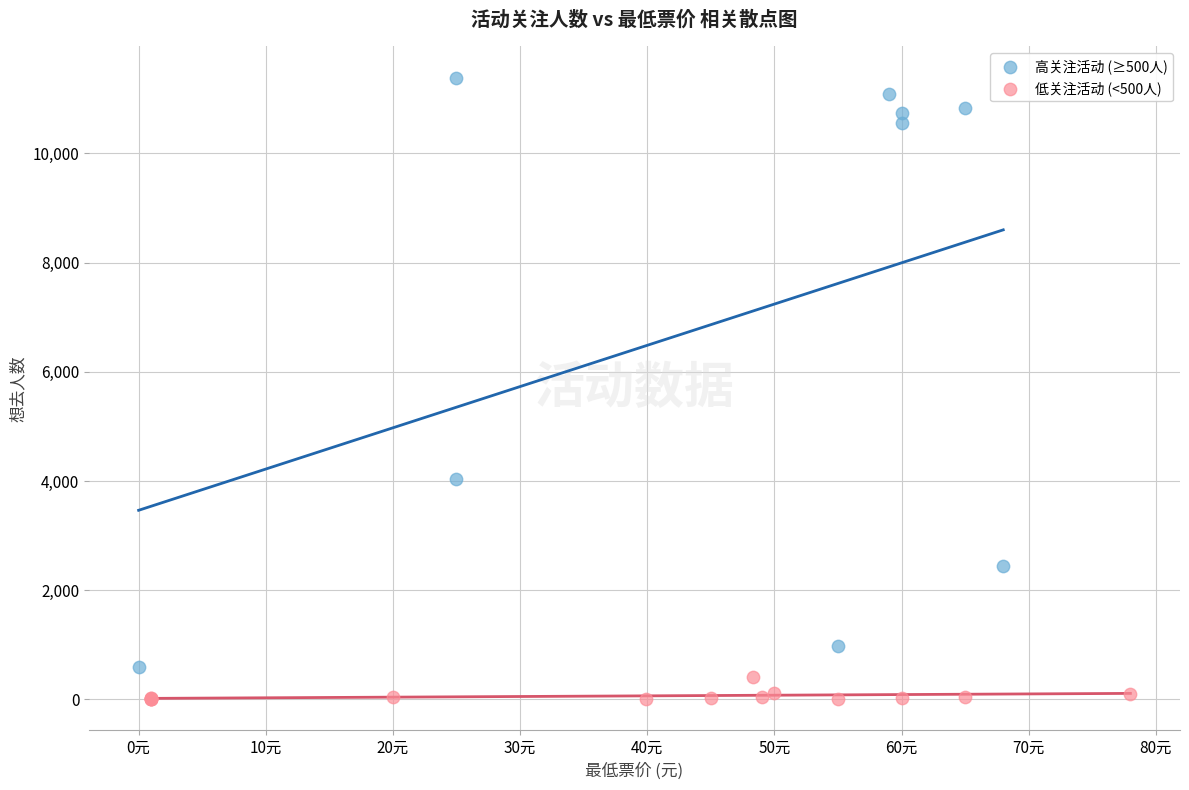

Which series has the widest spread of Y values?

高关注活动 (≥500人)